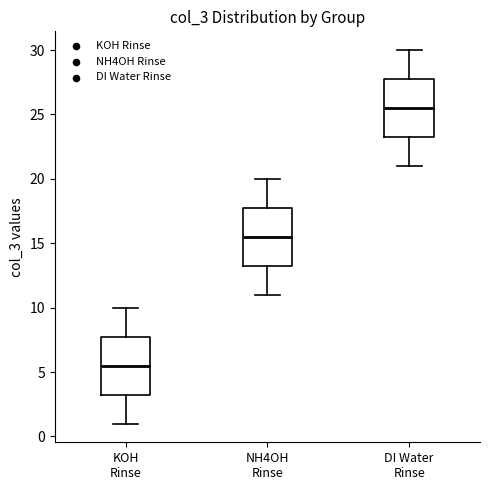

Which box's median line is the highest?

DI Water Rinse